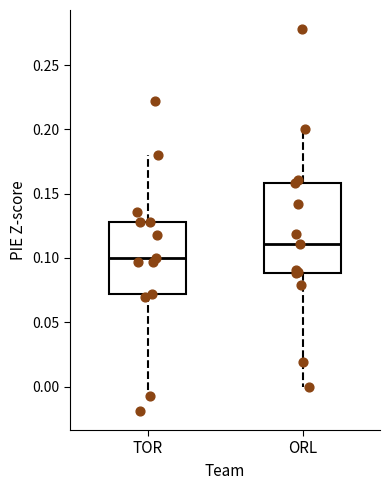

Where does the lower whisker of the box for TOR end on the y-axis? The values are not printed on the chart, so give them approximately, as read against the axis.

-0.005